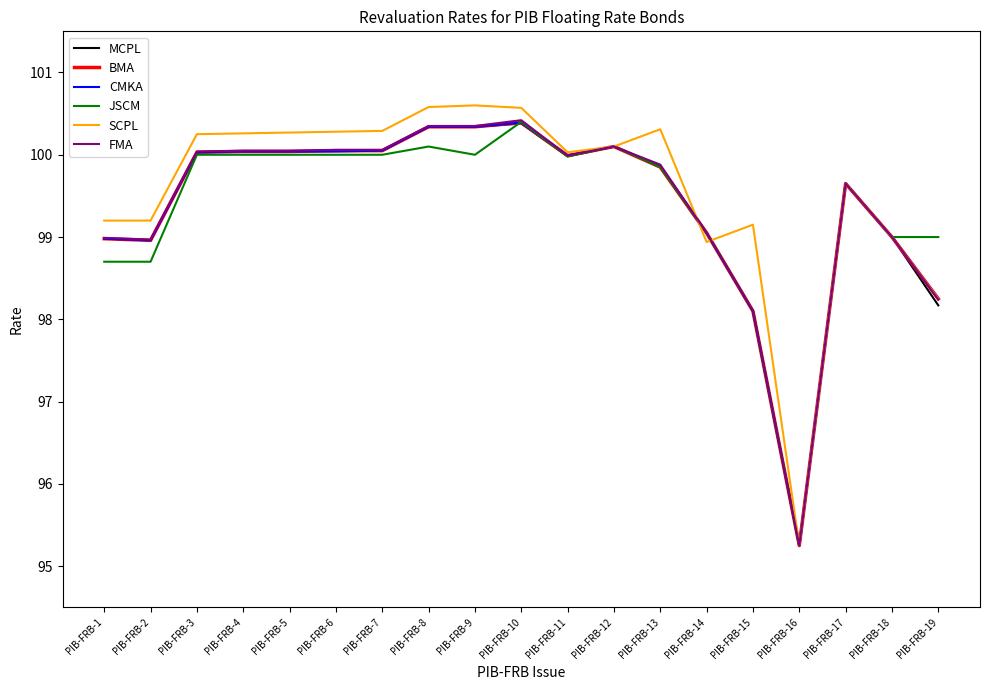

What is the maximum value for BMA?

100.4